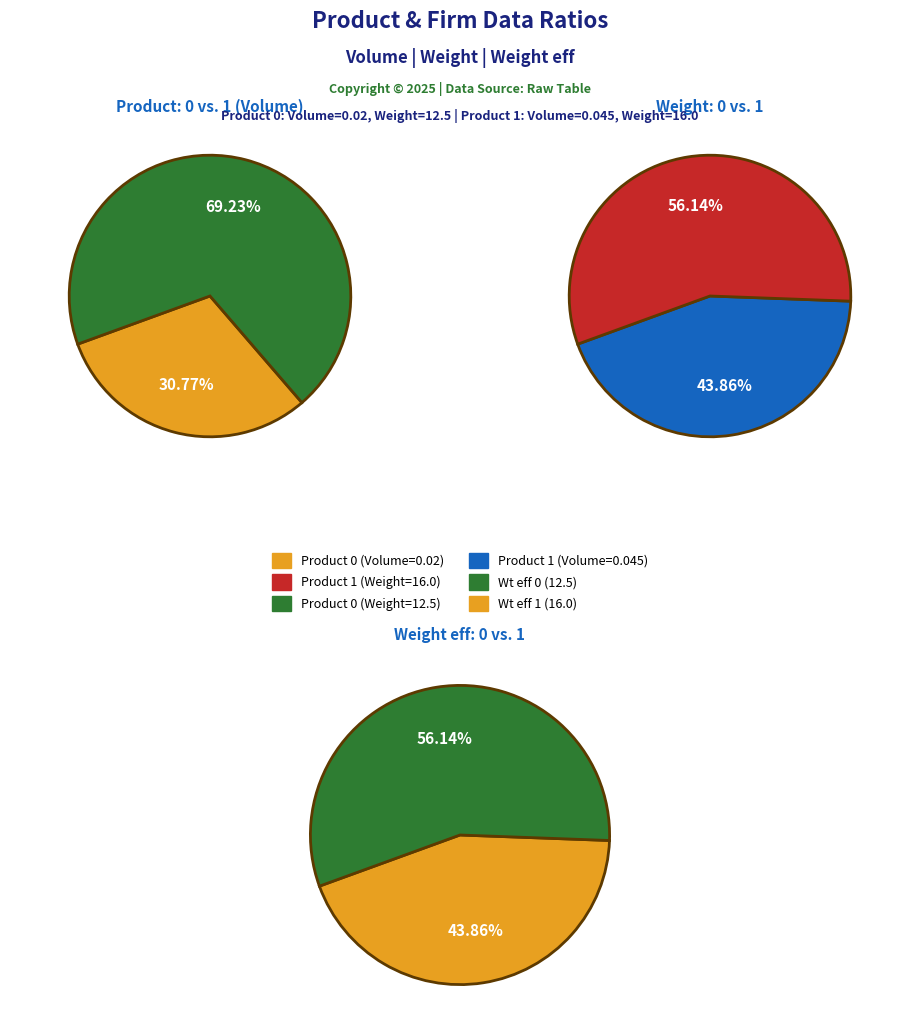

To the nearest percent, what portion does 0 represent?

44%